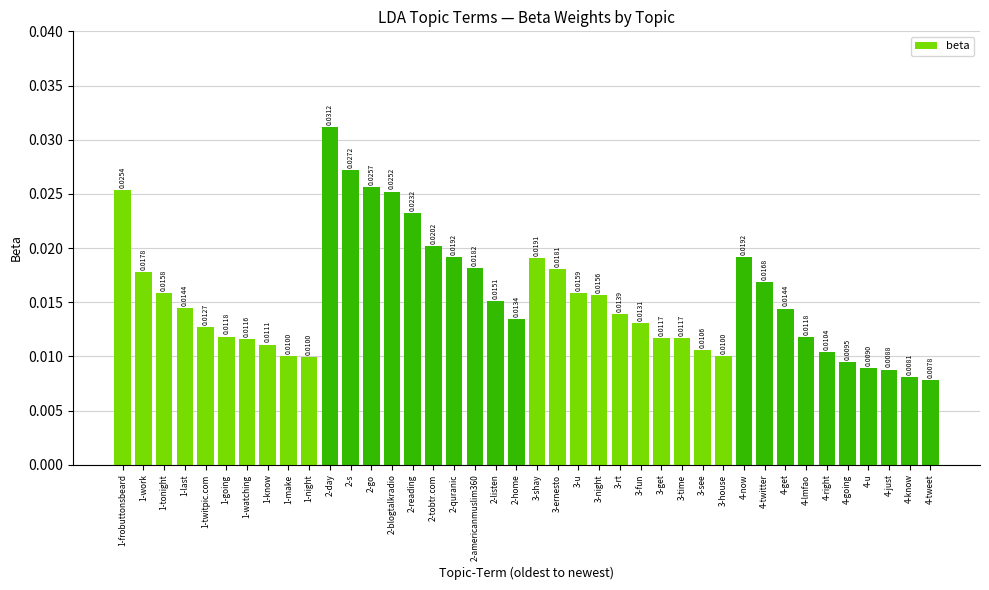

How many distinct data groups are displayed?

1